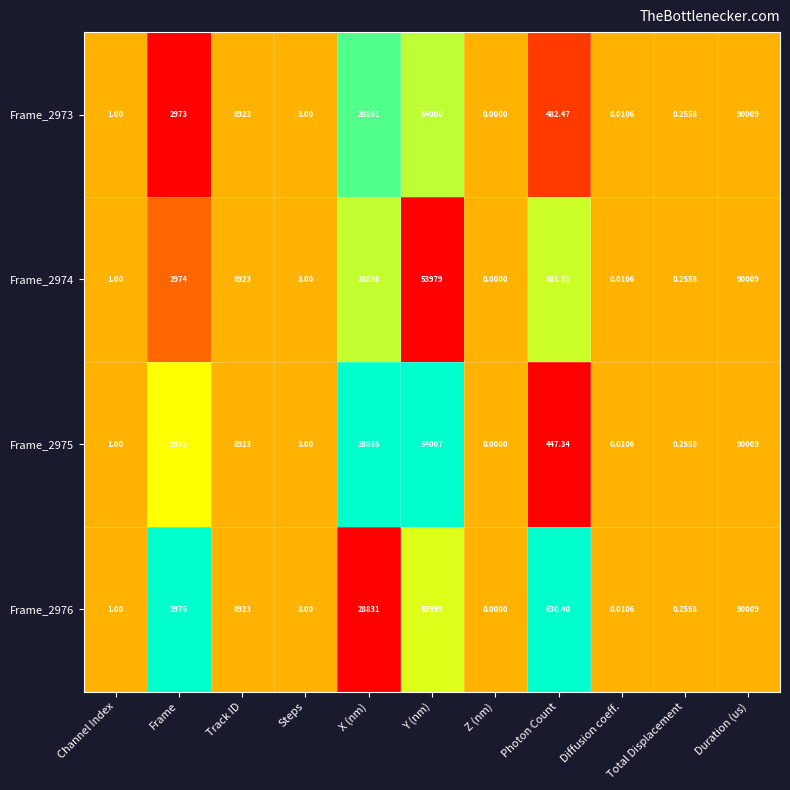

Is the value of Frame_2974 at Frame greater than the value of Frame_2975 at Diffusion coeff.?

Yes